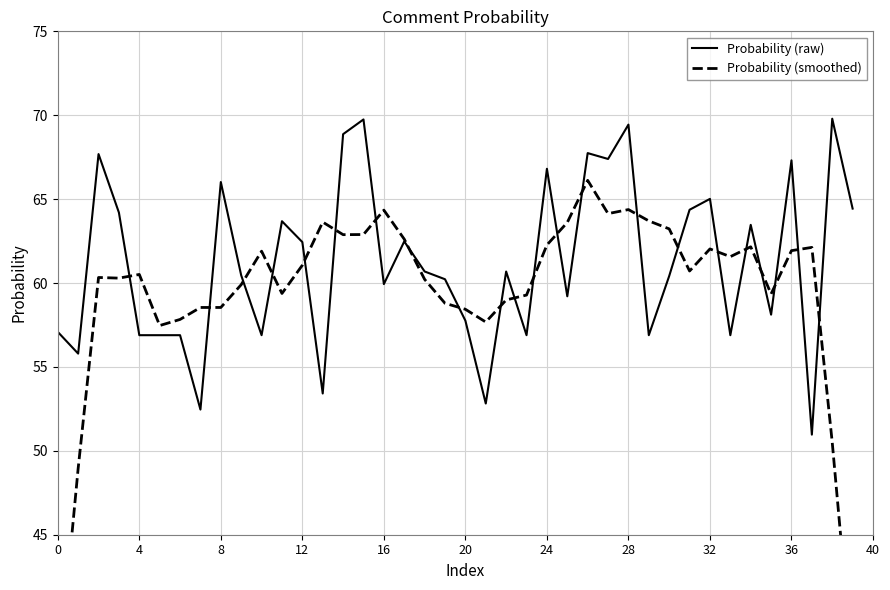

True or false: Probability (raw) has more than 2 points higher than both neighbors.

True